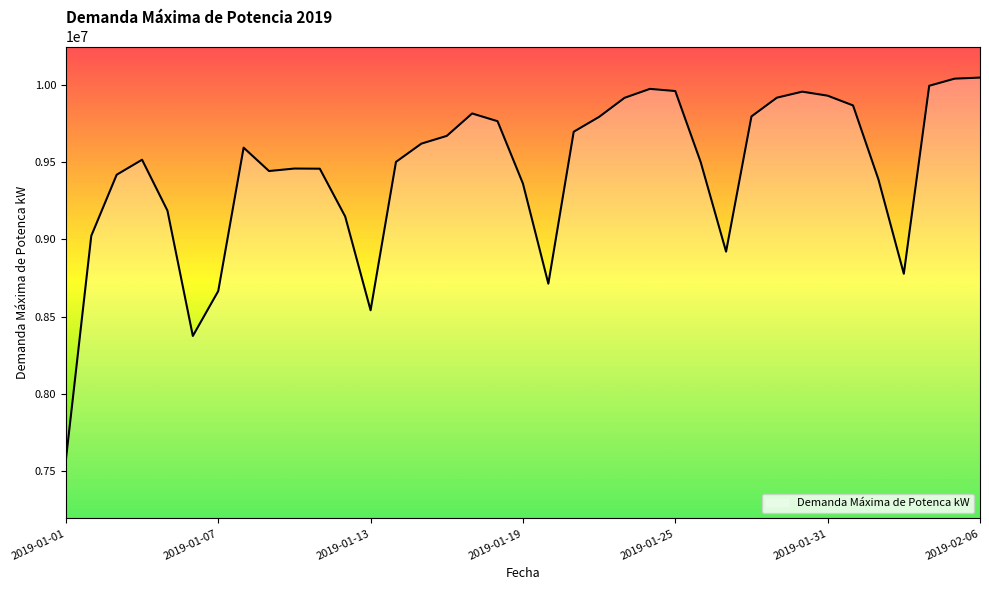

What is the smallest value displayed?

7575000